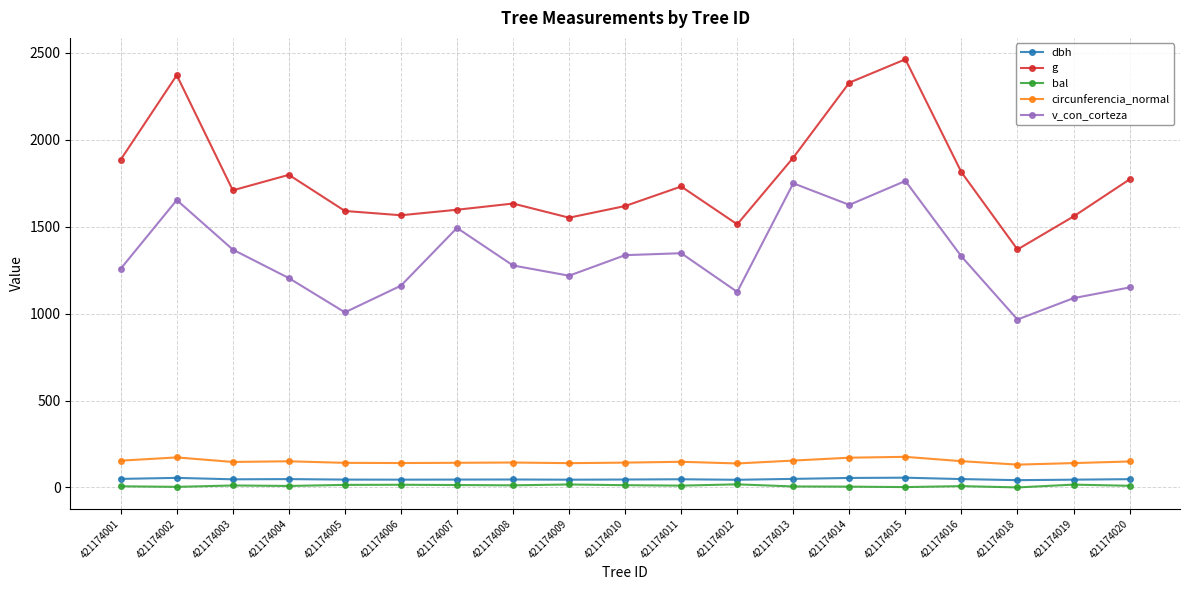

At which category is the sum across all series the highest?

421174015